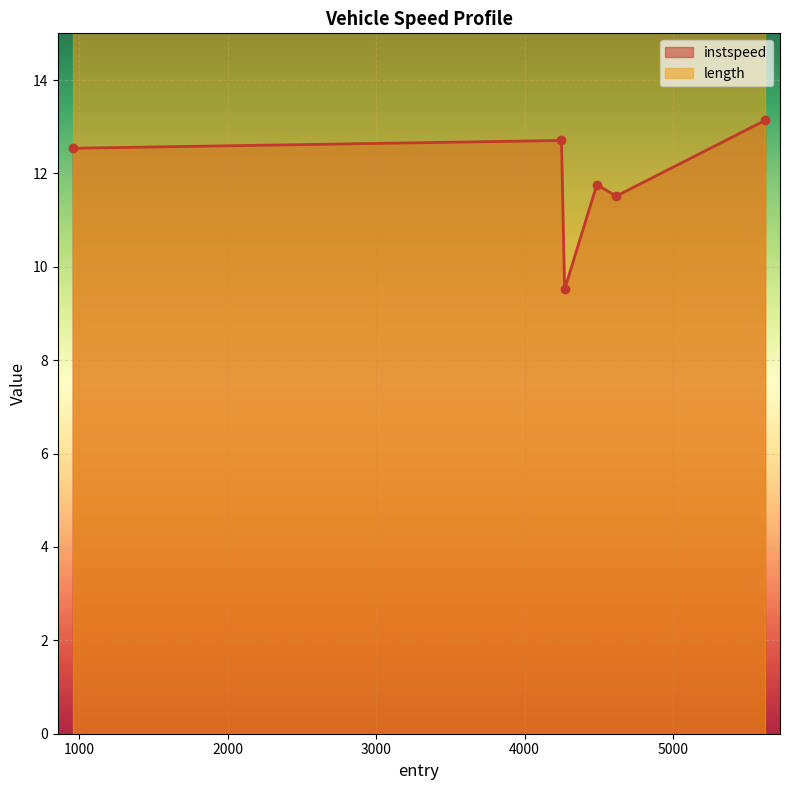

Which has a higher value, 4248.0 or 5620.0?

5620.0